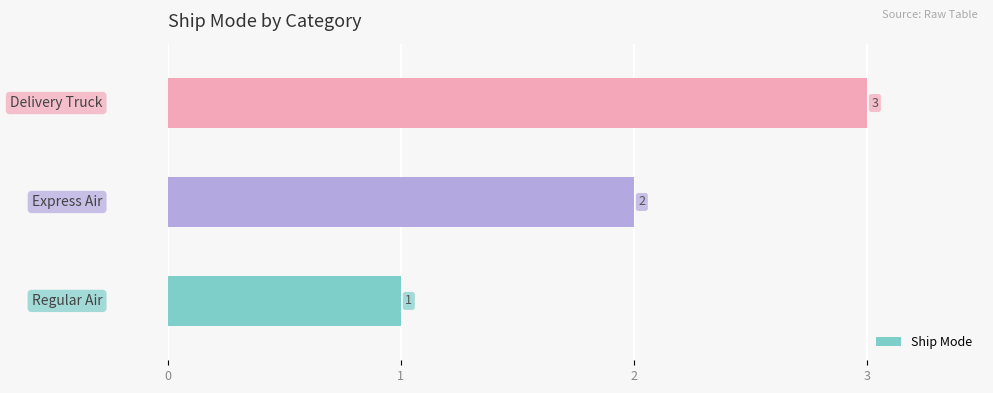

What is the greatest value displayed?

3